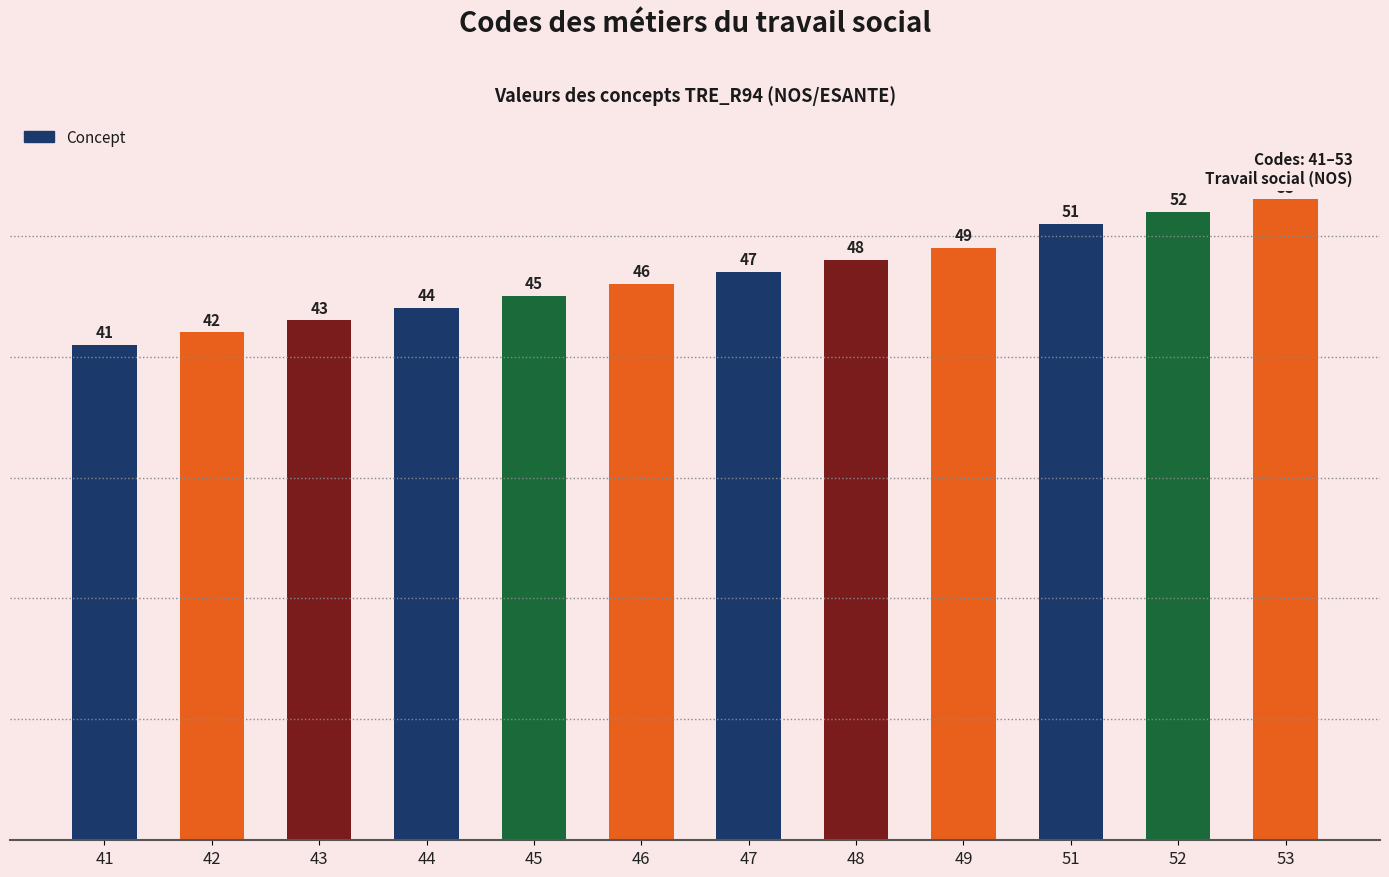

The chart shows a value of 68 at 45. True or false?

False